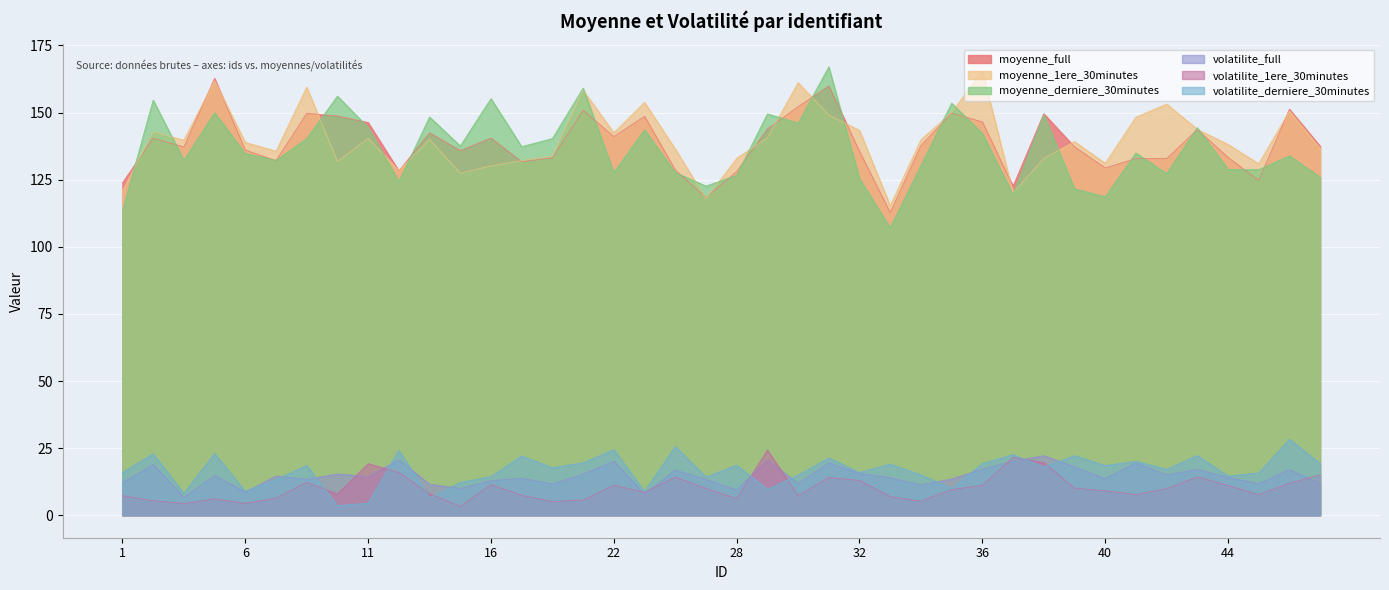

Between 3 and 19, which is larger?

3